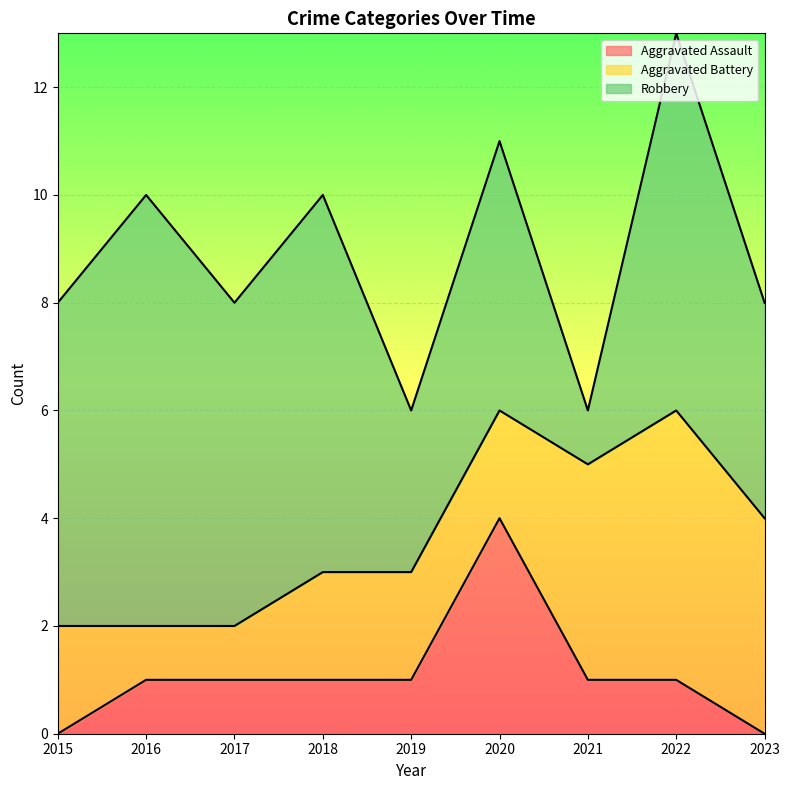

The value of Aggravated Assault at 2020 is 4. True or false?

True